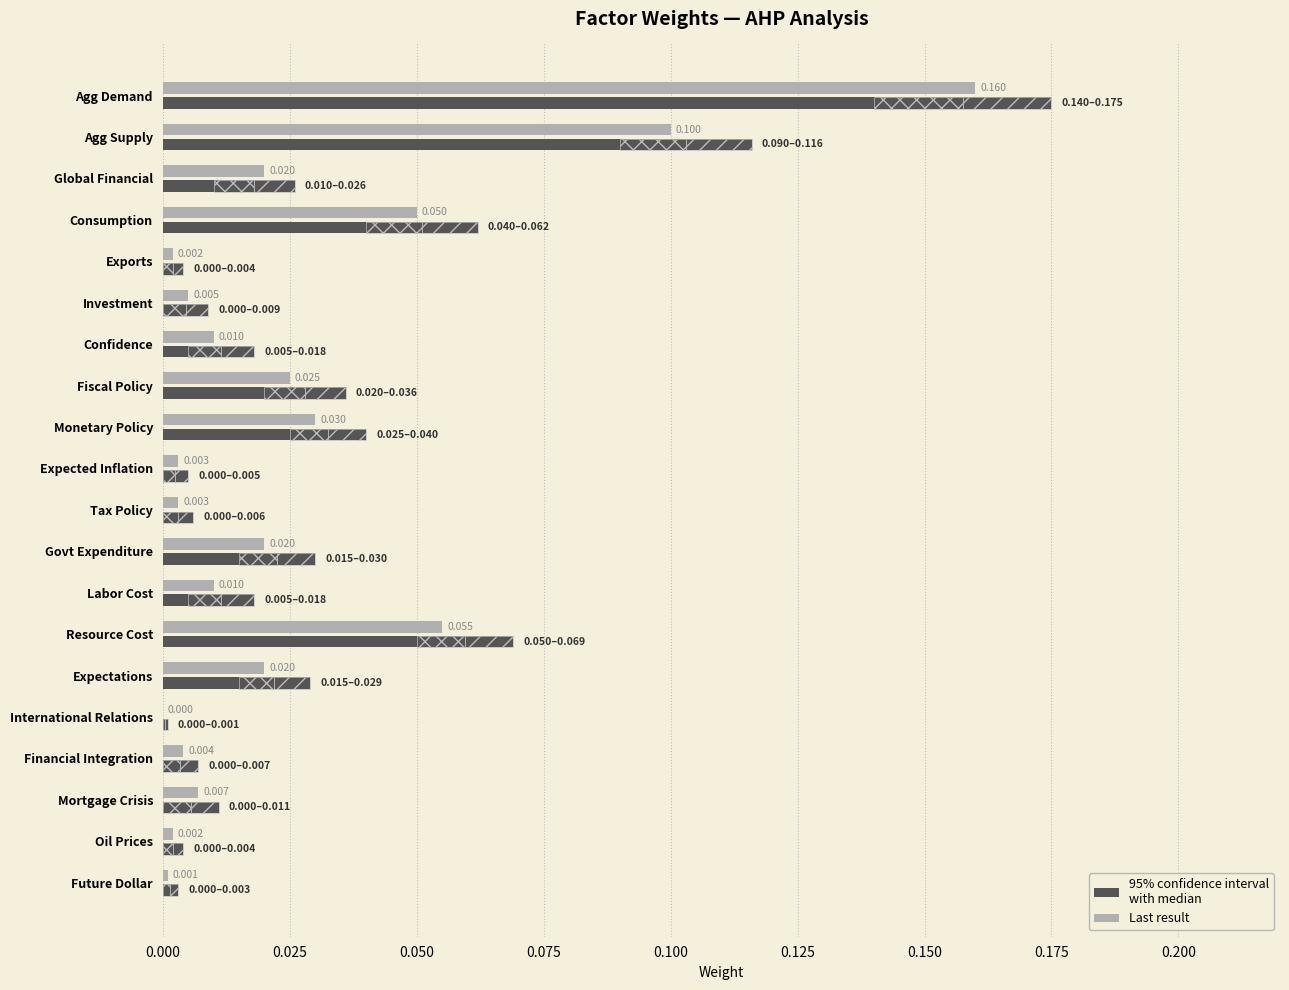

What is the value of the 4th bar from the left?

0.1